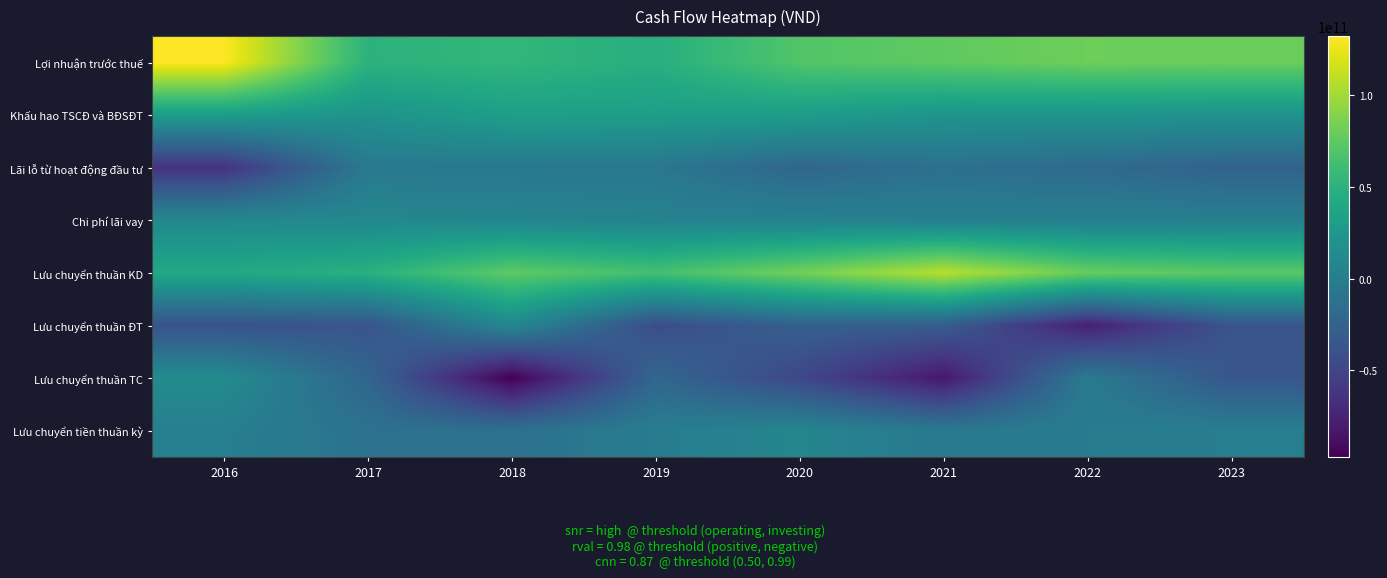

Reading left to right, transcribe all the data shown in this chart.

Lợi nhuận trước thuế: 2016=132293527464	2017=50400230843	2018=54195496714	2019=46682022227	2020=70261558007	2021=75726081145	2022=81290561448	2023=80170375108
Khấu hao TSCĐ và BĐSĐT: 2016=29797314795	2017=20992416780	2018=31563456758	2019=31528208683	2020=29683851741	2021=21941411867	2022=21104165471	2023=20452753766
Lãi lỗ từ hoạt động đầu tư: 2016=-63386240572	2017=-4797364971	2018=-4636413169	2019=-6242388964	2020=-21365417913	2021=-12495108929	2022=-17755811066	2023=-24958492651
Chi phí lãi vay: 2016=10314740942	2017=10063548838	2018=7128708413	2019=4892349951	2020=3703304115	2021=1544416406	2022=1107446418	2023=1499872178
Lưu chuyển thuần KD: 2016=41054515843	2017=48756669450	2018=75514960534	2019=64092383286	2020=83383439665	2021=108008051140	2022=79036171673	2023=73720915084
Lưu chuyển thuần ĐT: 2016=-38903156088	2017=-37280769507	2018=9741803393	2019=-43670389345	2020=-27491703486	2021=-29533698932	2022=-77226717480	2023=-37338284830
Lưu chuyển thuần TC: 2016=12877057706	2017=-22111600000	2018=-97337000000	2019=-21131600000	2020=-48036215909	2021=-82863692543	2022=-3192607335	2023=-35650485052
Lưu chuyển tiền thuần kỳ: 2016=1502841746	2017=-10635700057	2018=-12080236073	2019=-709606059	2020=7855520270	2021=-4389340335	2022=-1383153142	2023=732145202